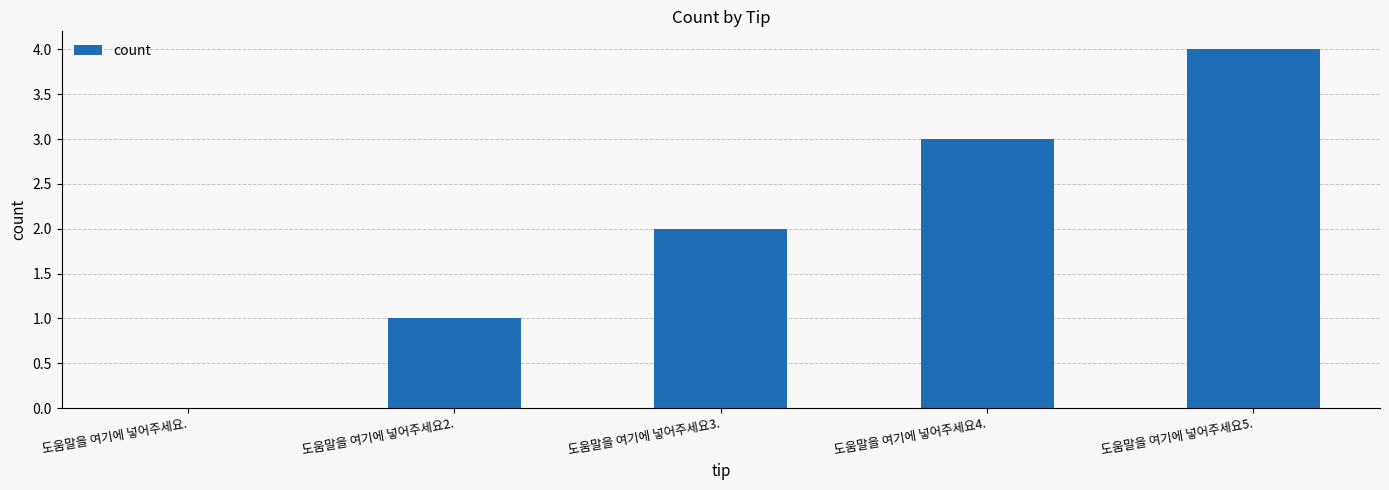

Reading left to right, what are all the values shown in this chart?

0	1	2	3	4